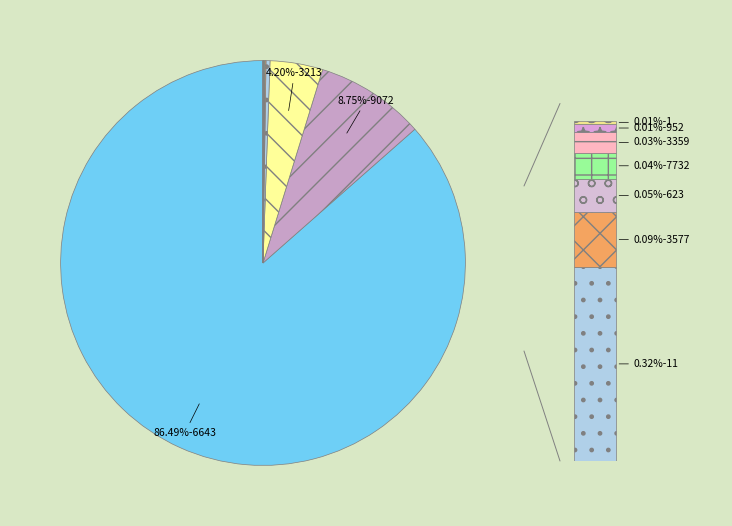

To the nearest percent, what is the average slice percentage?

10%